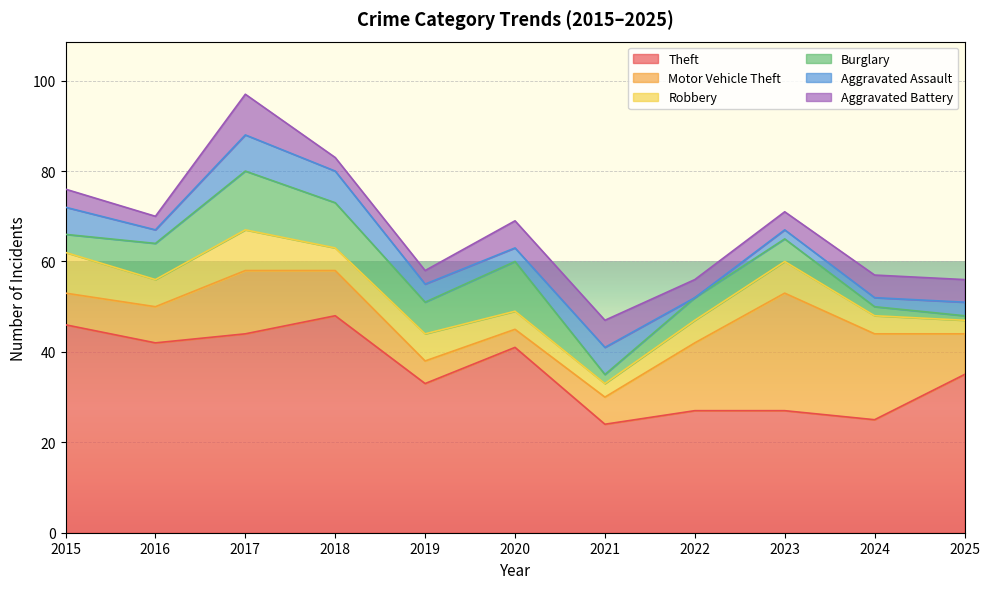

Which series has the largest total across all categories?

Theft